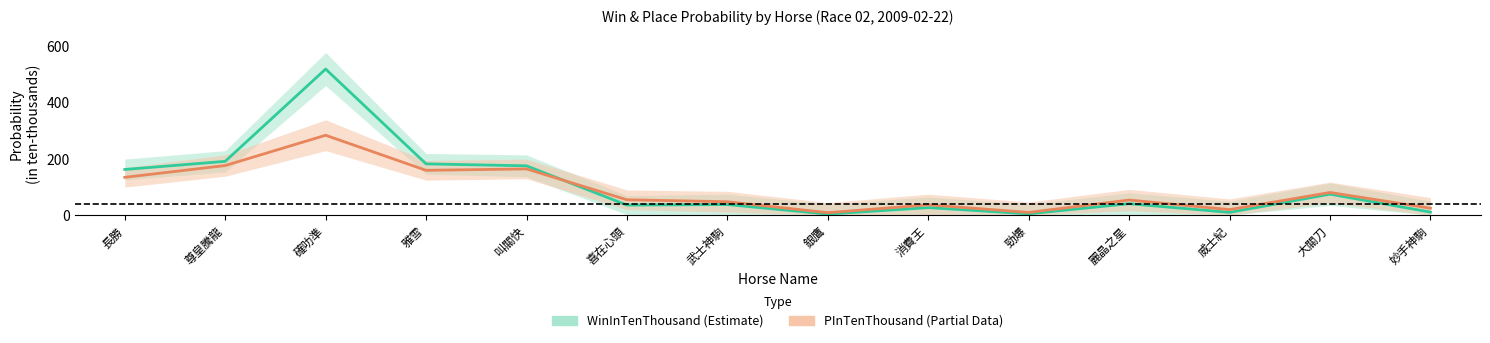

Between which two adjacent categories do PInTenThousand and WinInTenThousand first intersect?

叫關快 and 喜在心頭